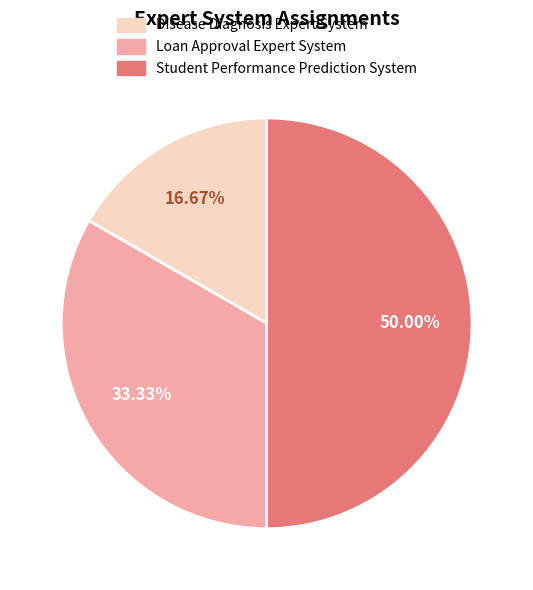

Combined, what portion of the pie is Student Performance Prediction System and Disease Diagnosis Expert System?

66.7%